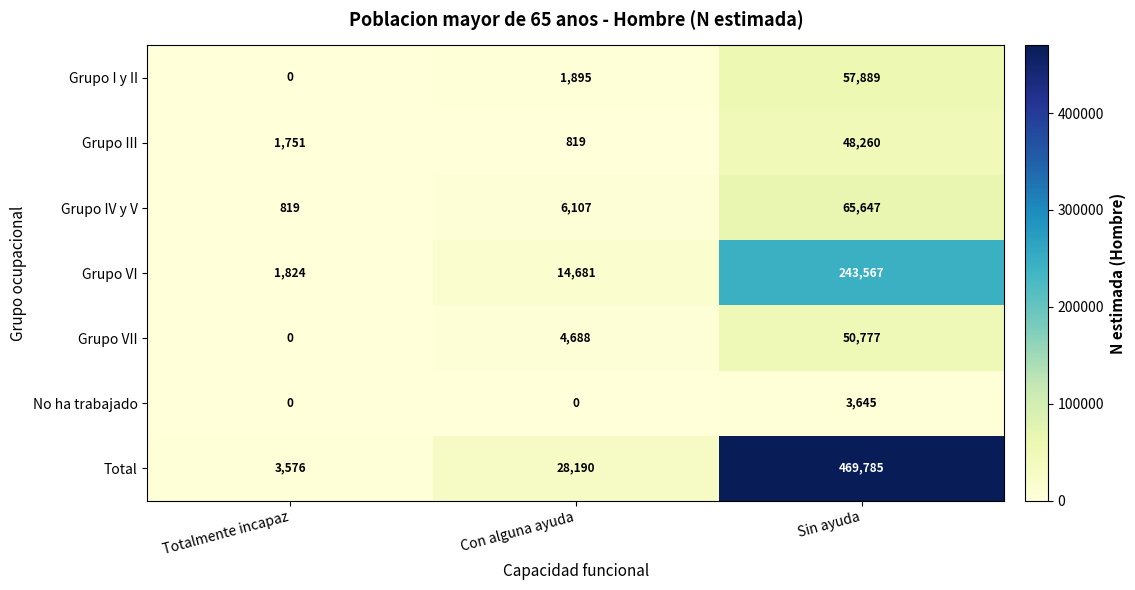

How many values in the Grupo VII series are below 4688?

1